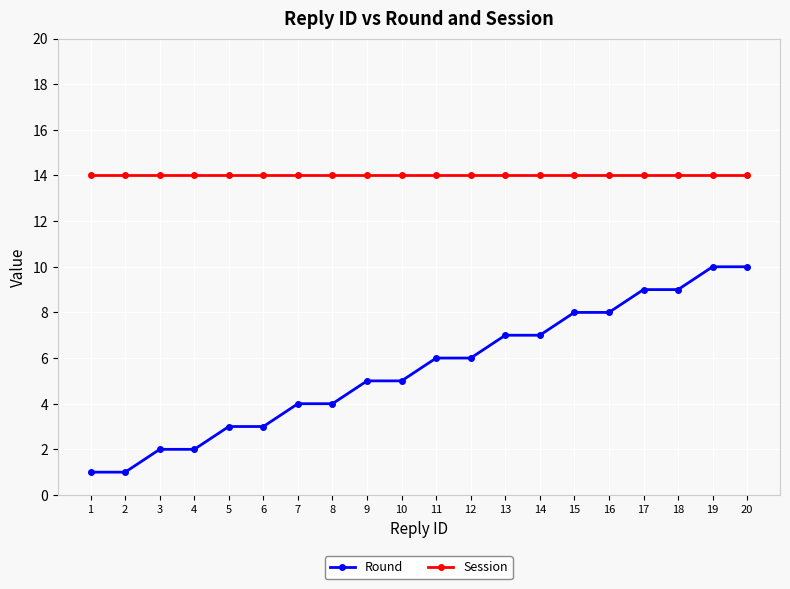

What is the sum of the Round values at 3 and 18?

11